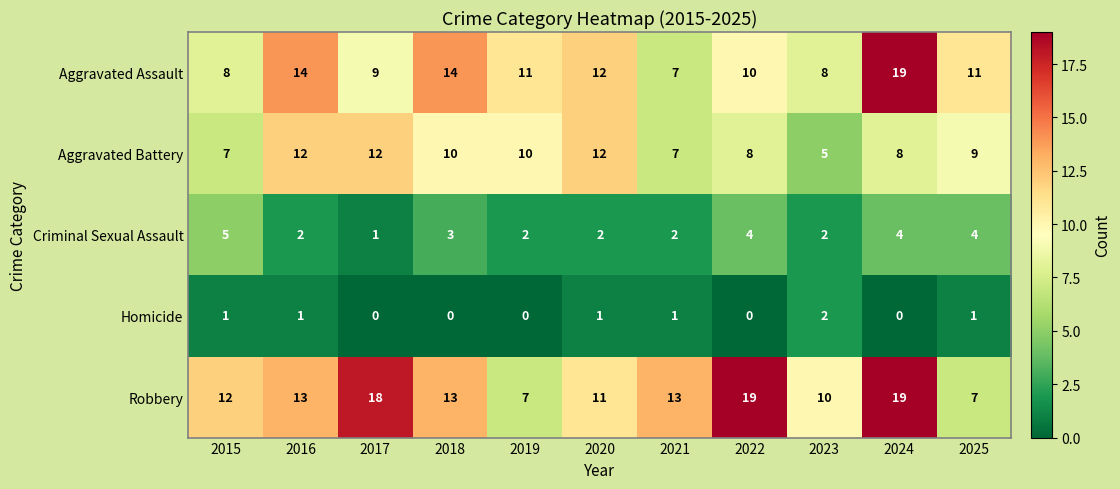

What is the total value across all series at 2015?

33